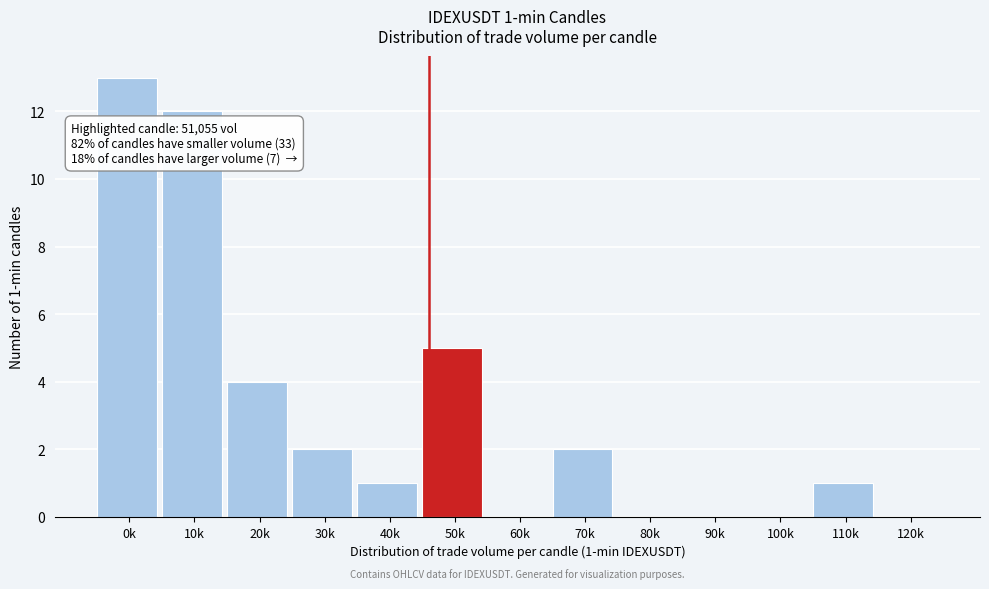

Reading left to right, list all the values displayed in this chart.

0k=13	10k=12	20k=4	30k=2	40k=1	50k=5	60k=0	70k=2	80k=0	90k=0	100k=0	110k=1	120k=0